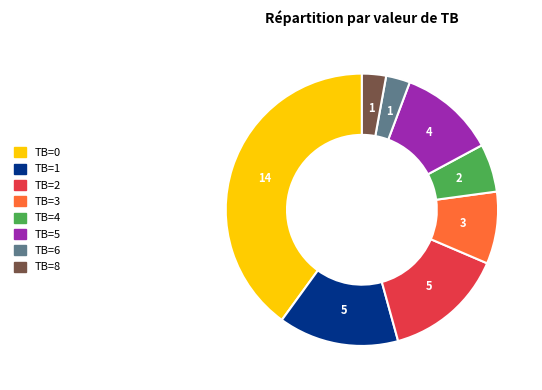

Count the number of slices in the pie.

8